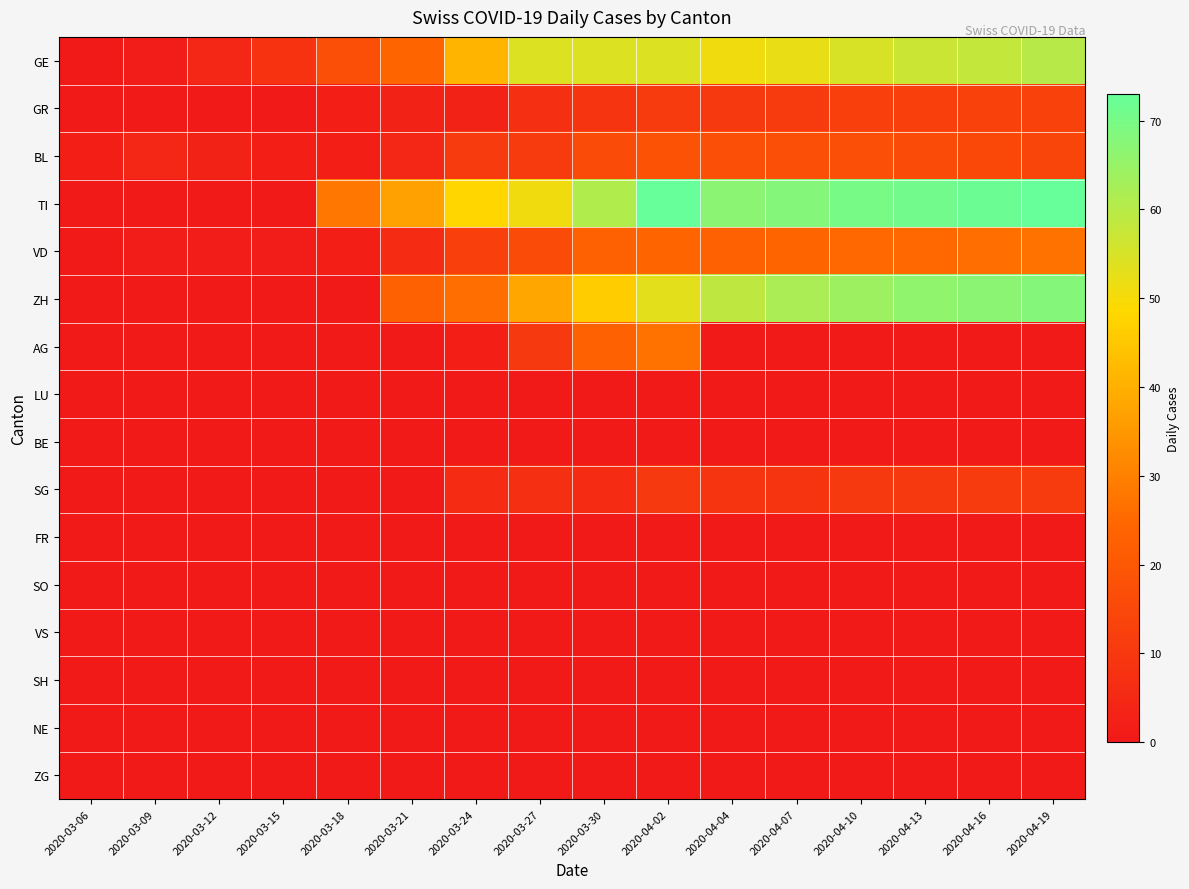

Which series has the largest total across all categories?

TI